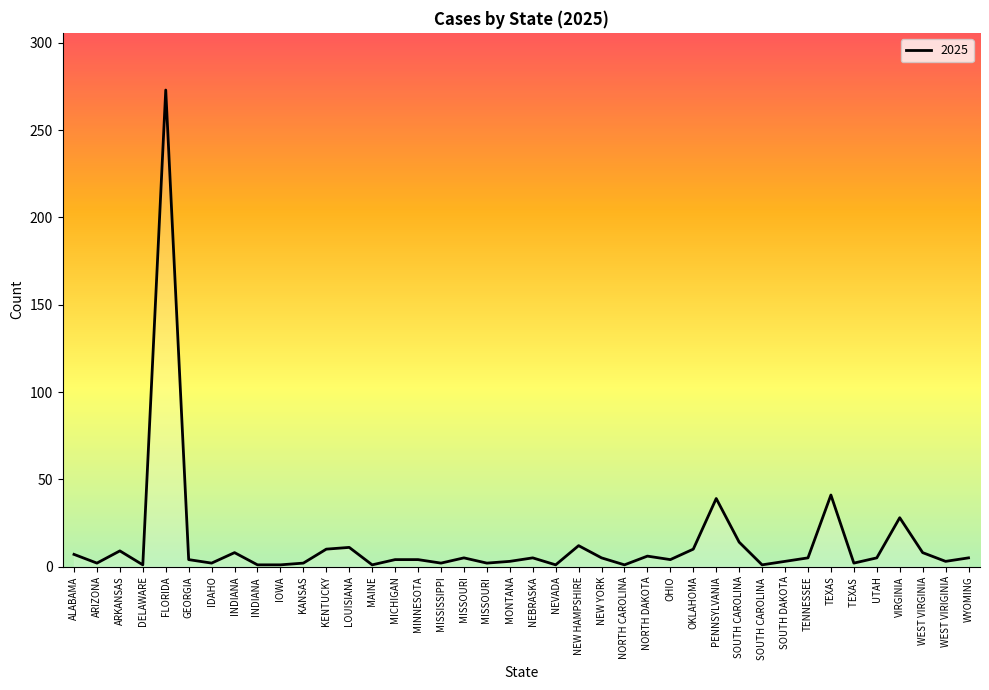

Which label corresponds to the largest value in the chart?

FLORIDA